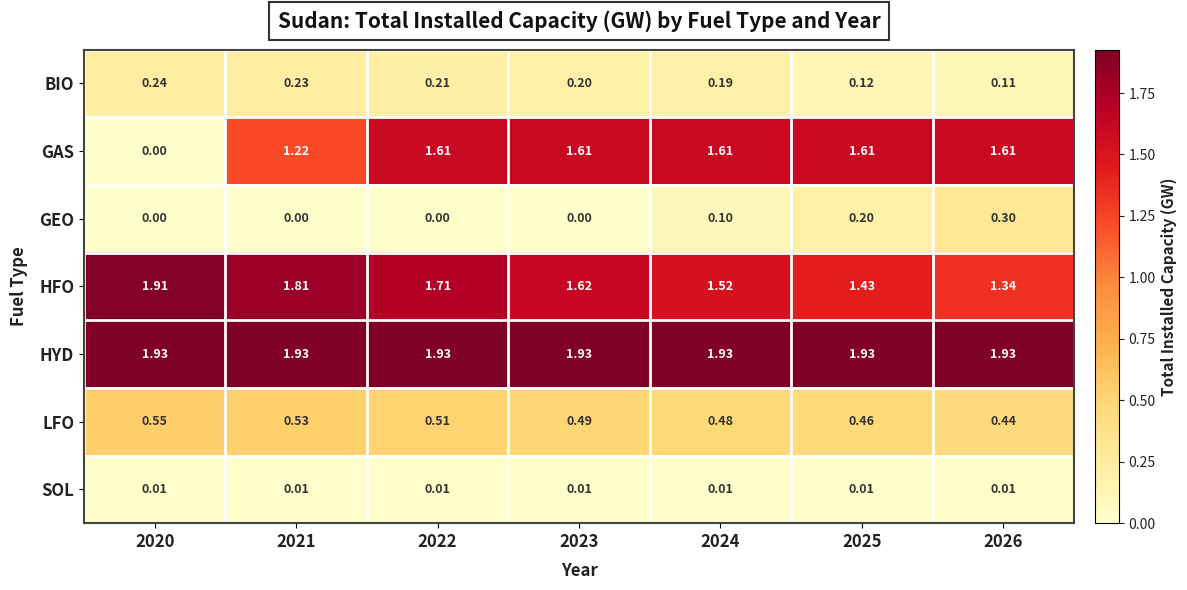

Which series has the widest spread of values?

GAS